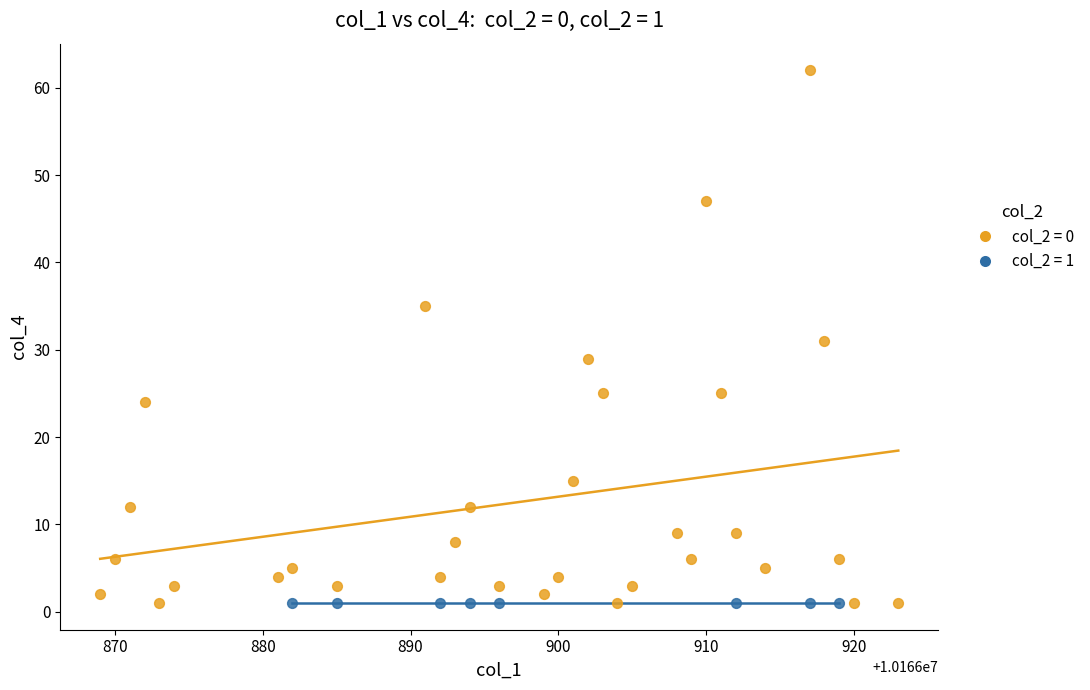

Which series contains the highest Y value?

col_2 = 0